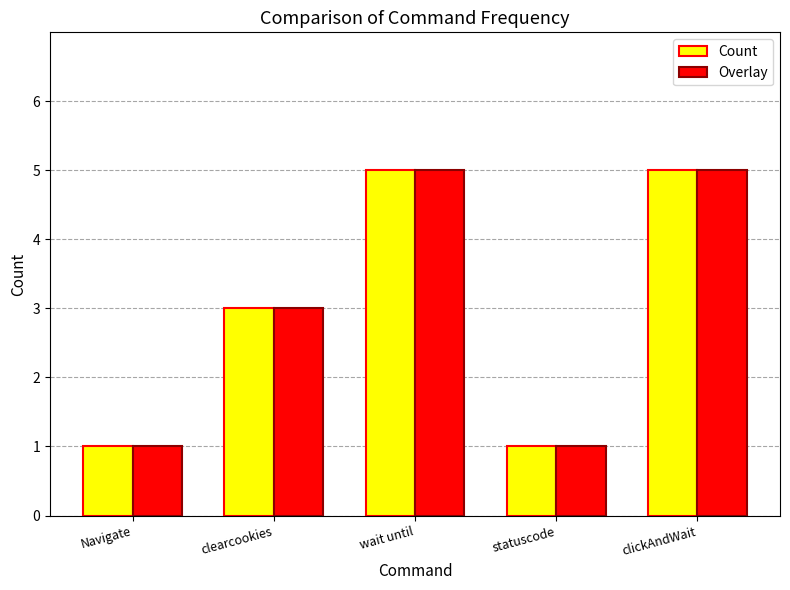

Reading left to right, transcribe all the data shown in this chart.

Count: Navigate=1	clearcookies=3	wait until=5	statuscode=1	clickAndWait=5
Overlay: Navigate=1	clearcookies=3	wait until=5	statuscode=1	clickAndWait=5